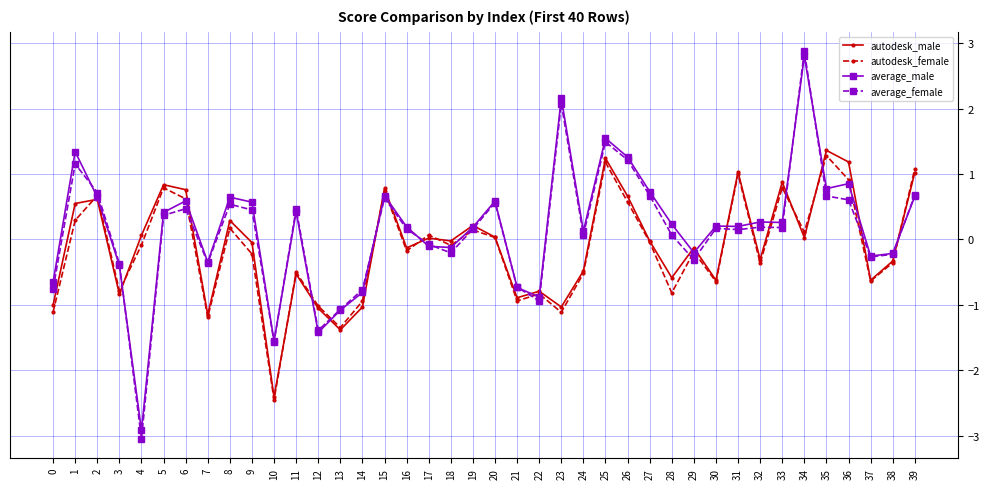

What is the difference between the second highest and minimum values in the average_female series?

5.1